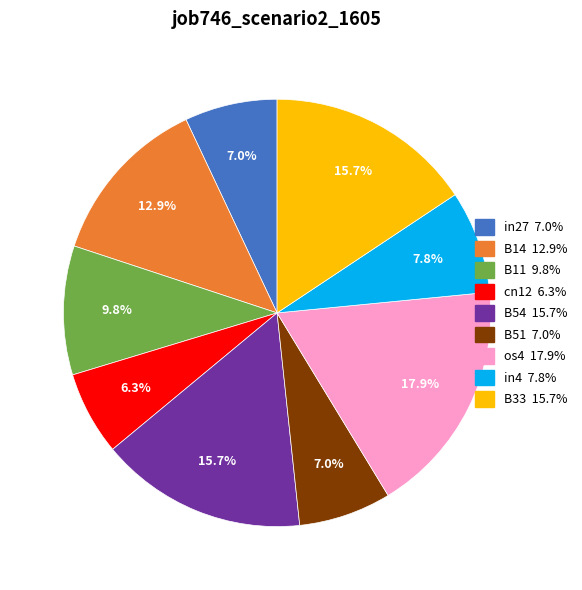

Between B54 and B51, which is larger?

B54